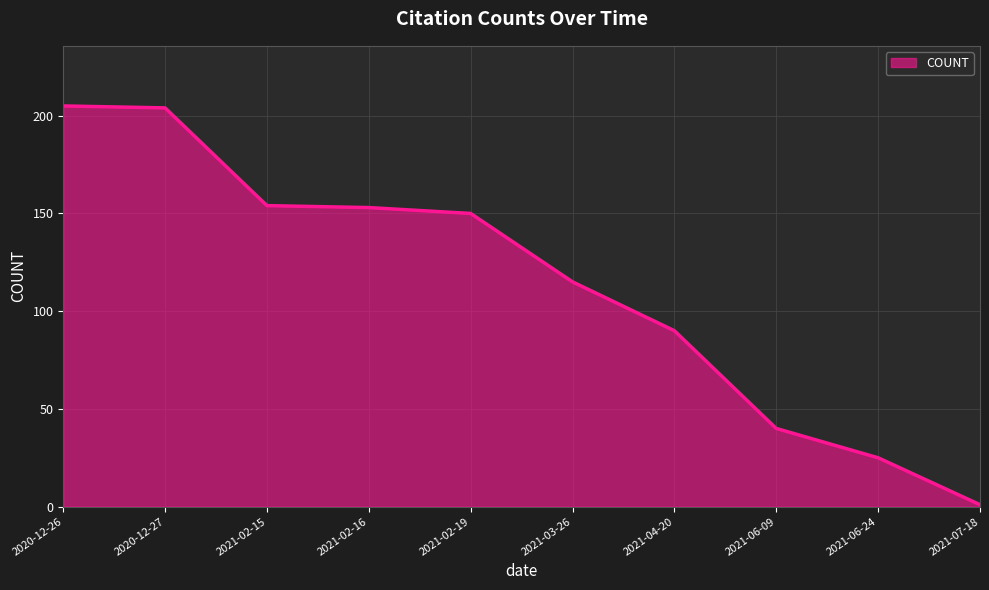

At which category does the chart reach its minimum across all series?

2021-07-18